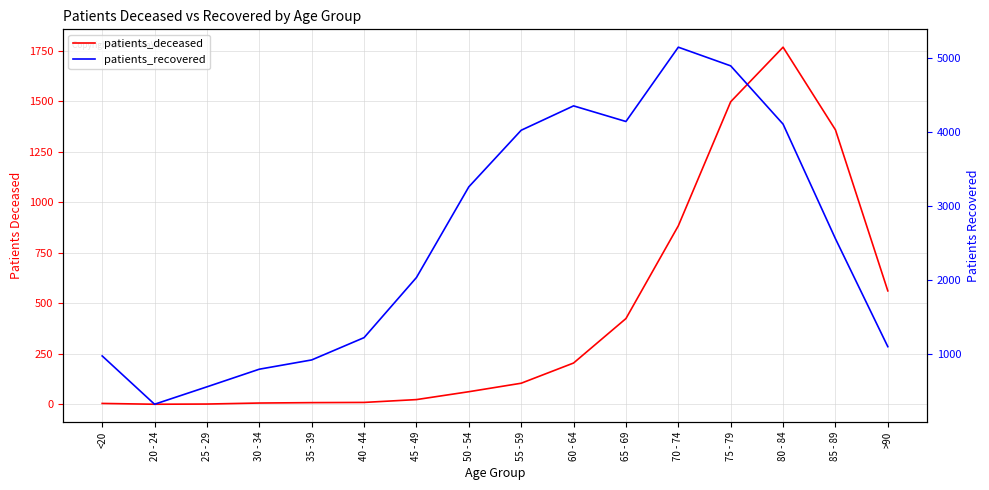

What is the difference between the second highest and minimum values in the patients_deceased series?

1497